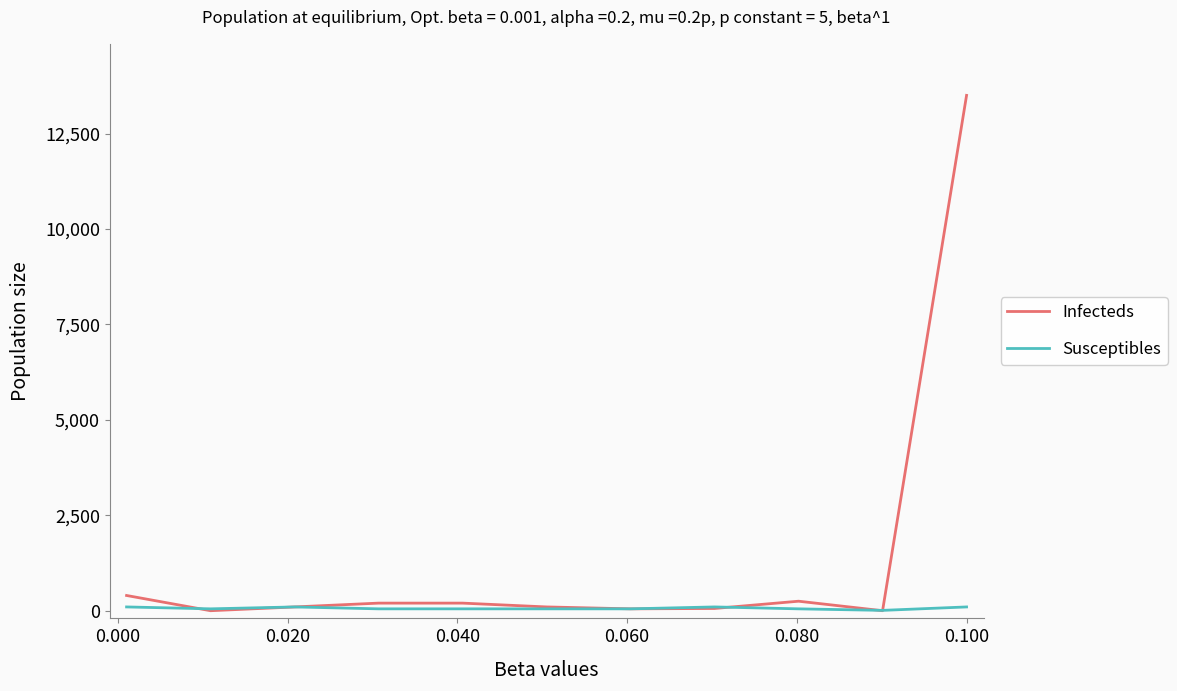

Rank the series by their average value, from lowest to highest.

Susceptibles, Infecteds